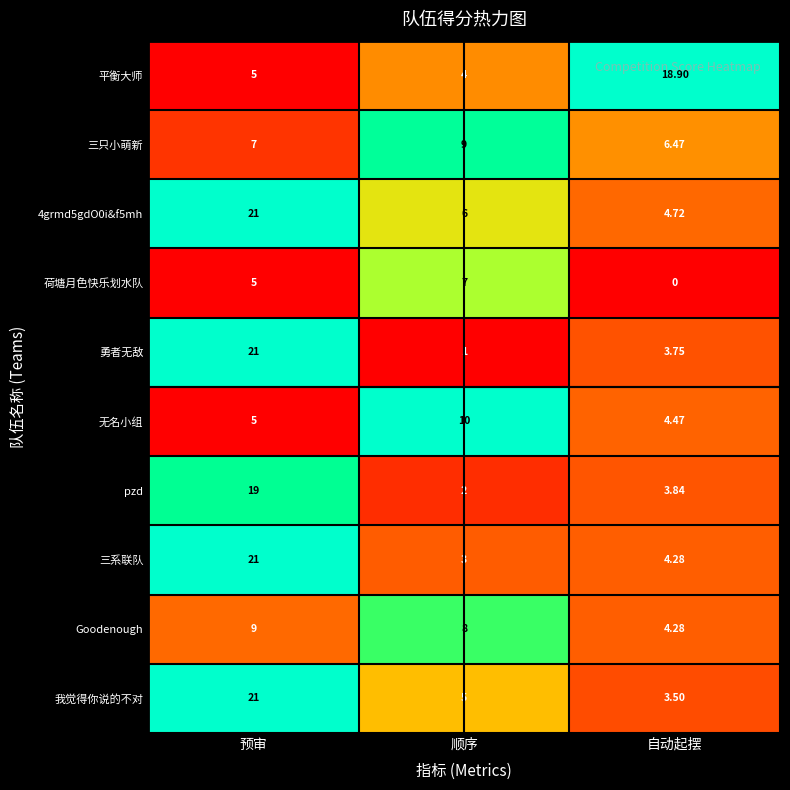

List the labels in order of 4grmd5gdO0i&f5mh value, largest first.

预审, 顺序, 自动起摆